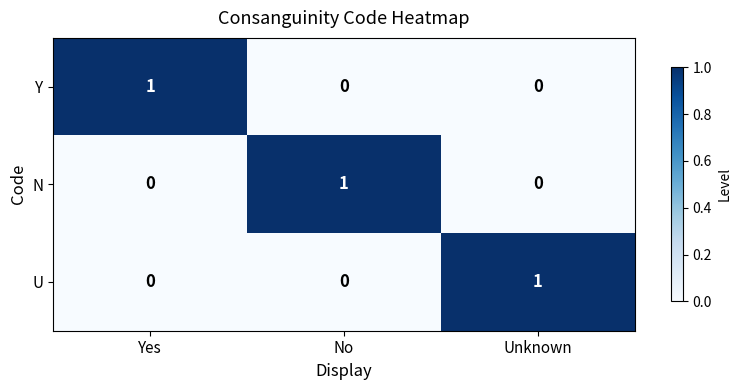

Reading left to right, extract all data points from this chart.

Y: 1	0	0
N: 0	1	0
U: 0	0	1